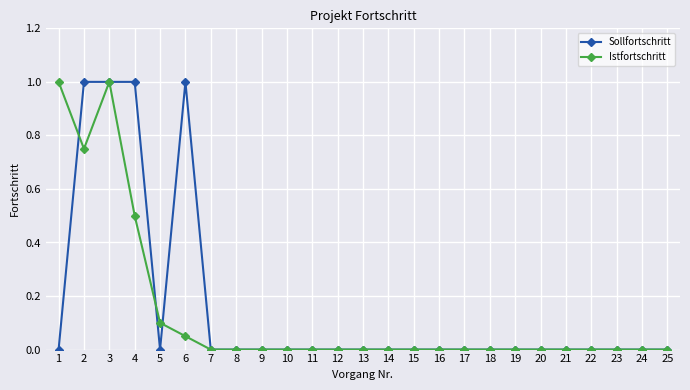

How many Sollfortschritt values are between 0 and 1?

25